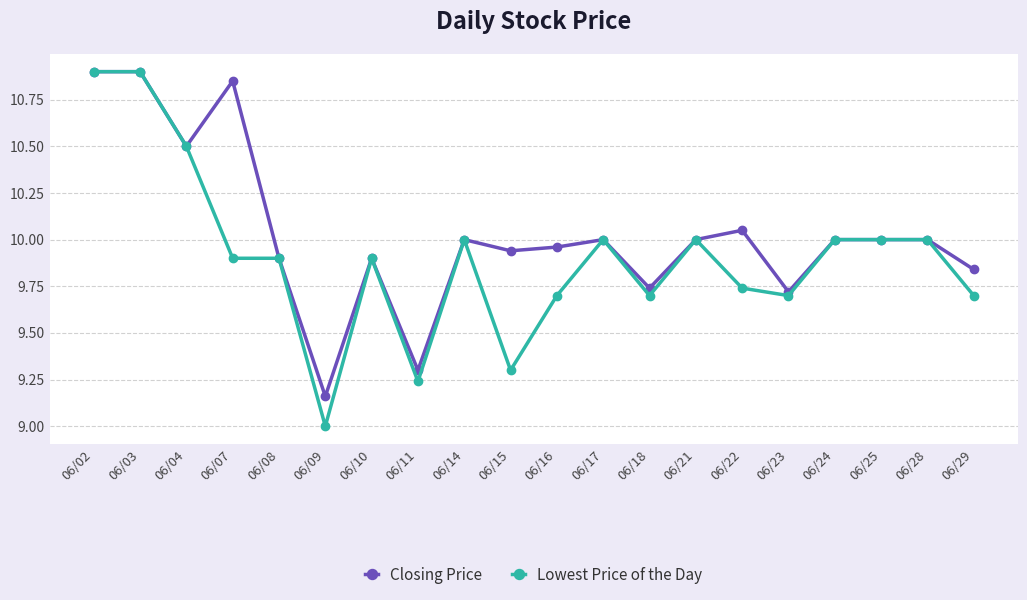

What is the difference between the highest and lowest values at 06/15?

0.6